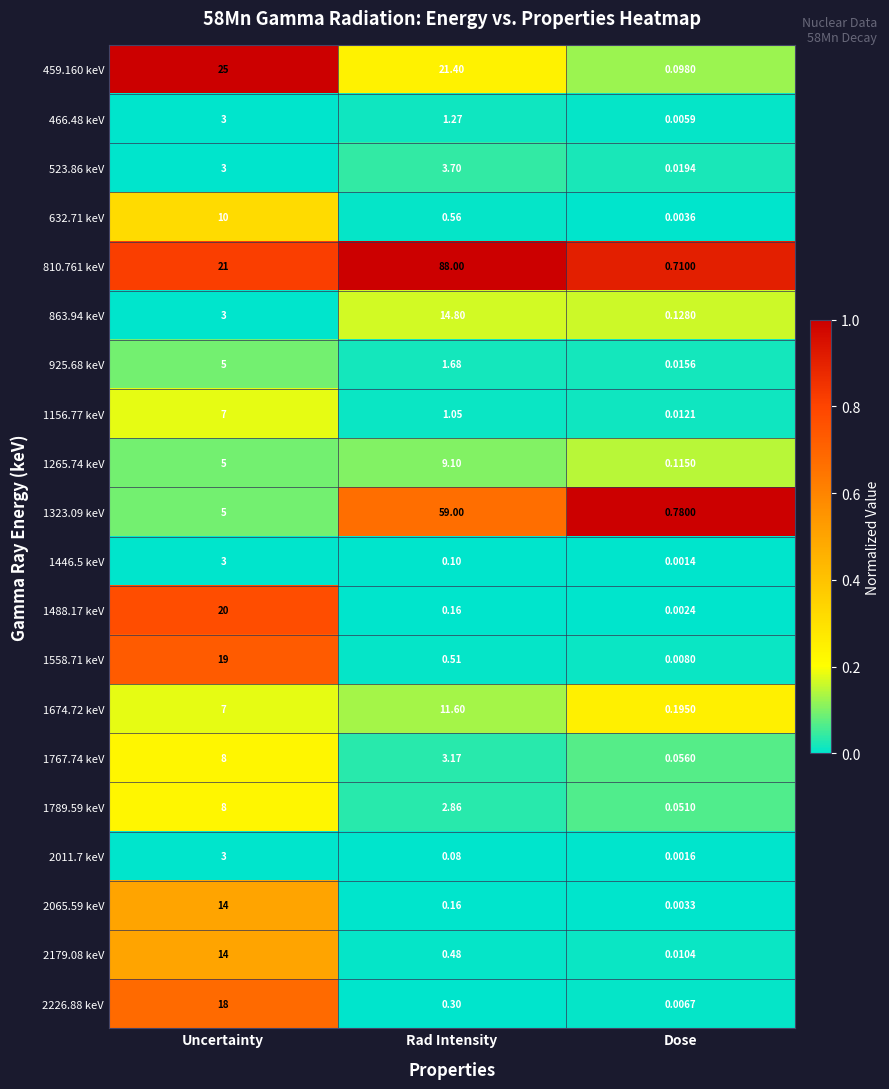

At how many categories does at least one series exceed 0?

3